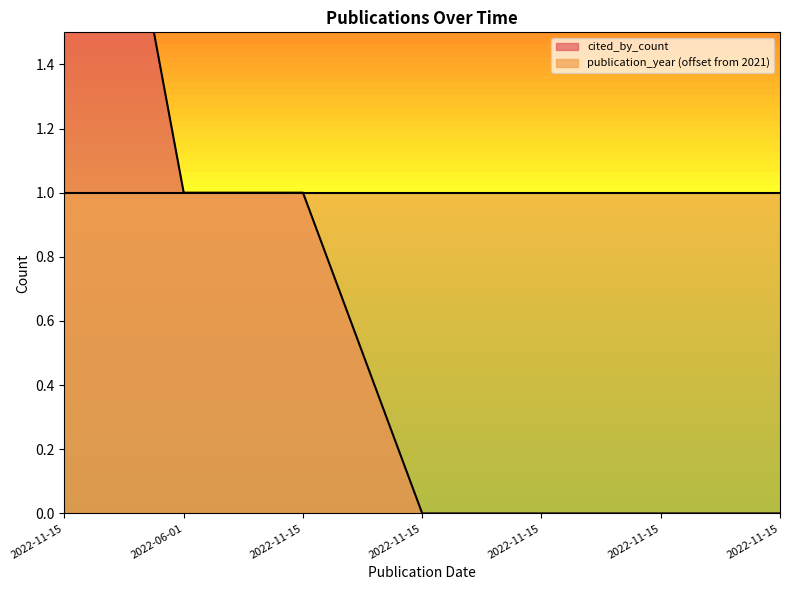

What is the difference between the second highest and second lowest values?

1